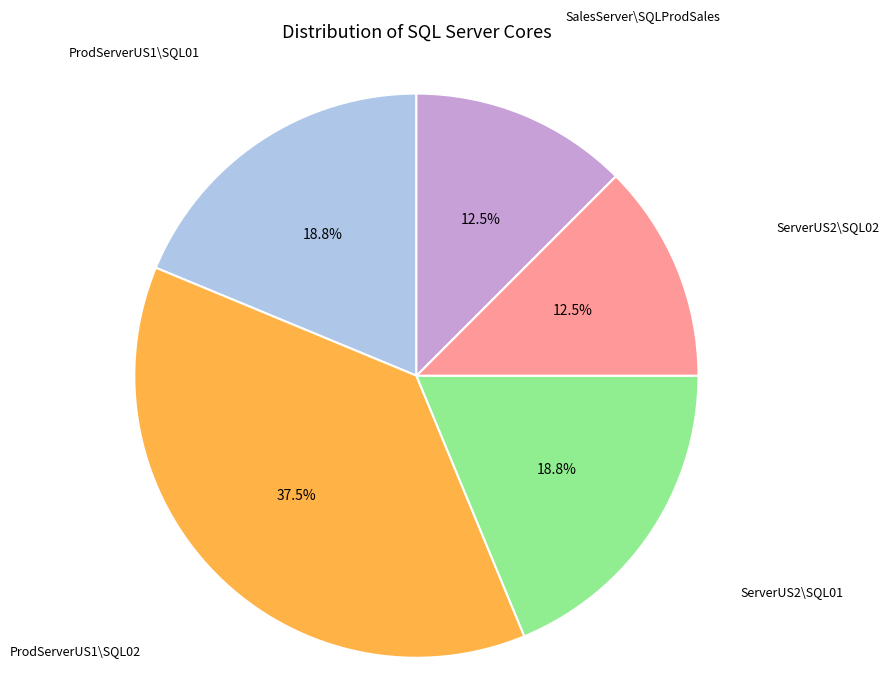

Is there any slice that represents more than half of the pie?

No